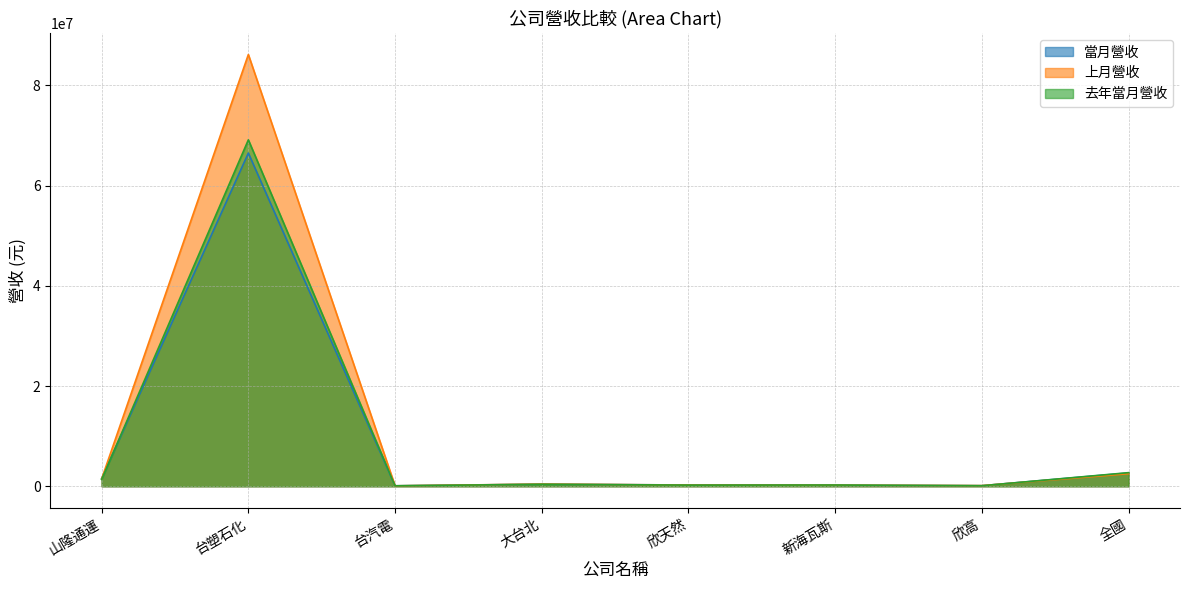

Reading left to right, list all the values displayed in this chart.

當月營收: 山隆通運=1547168	台塑石化=66496080	台汽電=91187	大台北=412880	欣天然=252219	新海瓦斯=209062	欣高=113294	全國=2657860
上月營收: 山隆通運=1464736	台塑石化=86156634	台汽電=84901	大台北=434128	欣天然=242467	新海瓦斯=214697	欣高=126597	全國=2515609
去年當月營收: 山隆通運=1361891	台塑石化=69131087	台汽電=90438	大台北=398671	欣天然=229703	新海瓦斯=245320	欣高=105240	全國=2716458